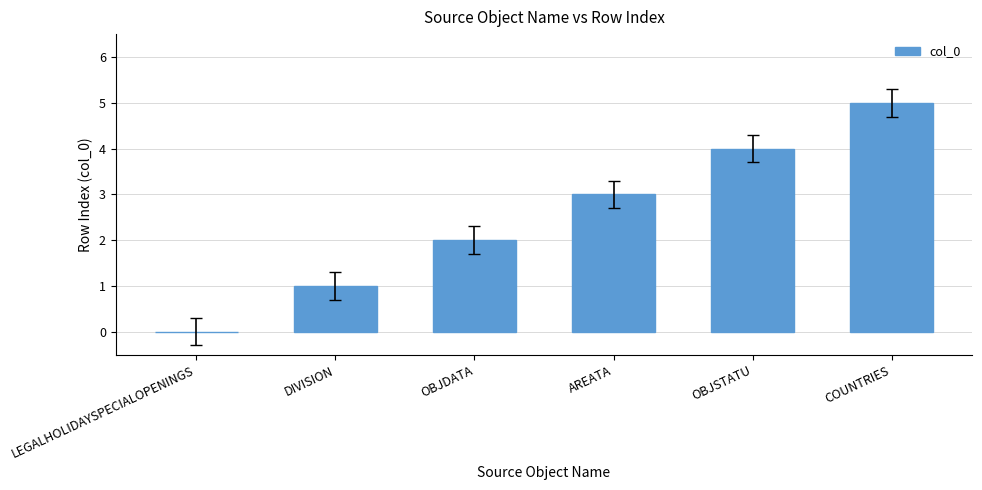

True or false: the data shows 1 at OBJDATA.

False